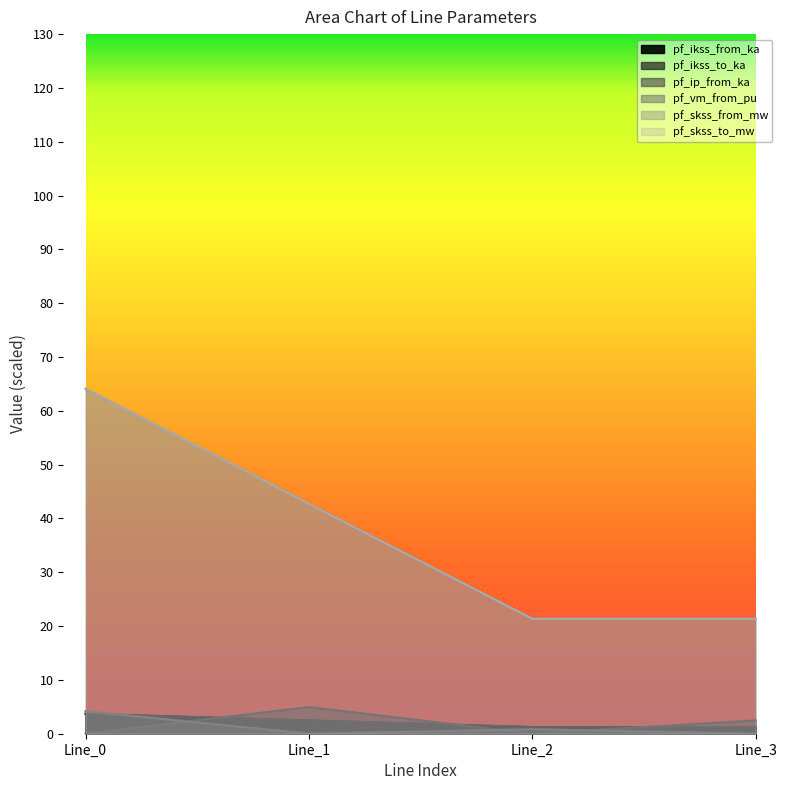

What is the value of the pf_skss_from_mw point at the 4th from the left?

21.4